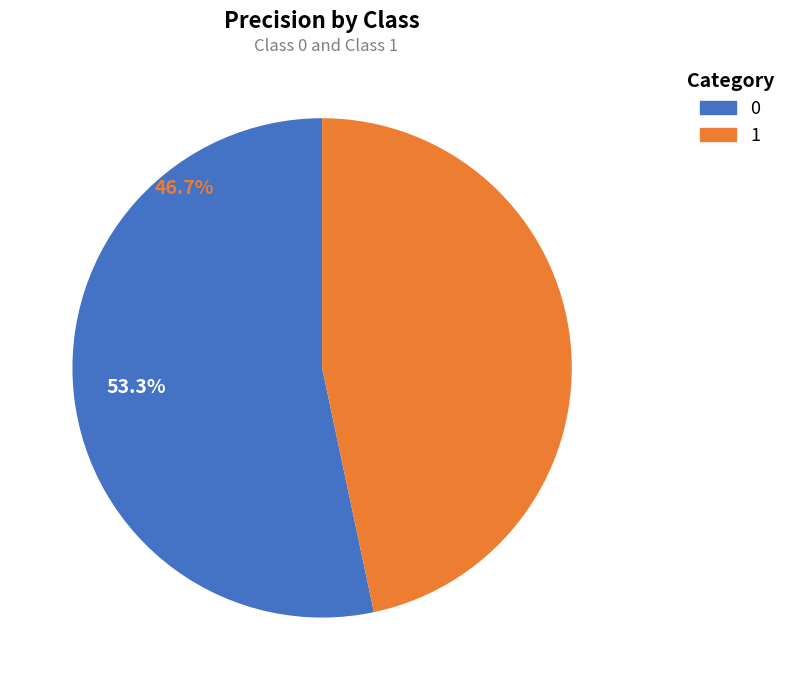

Rank the categories by value from highest to lowest.

0, 1